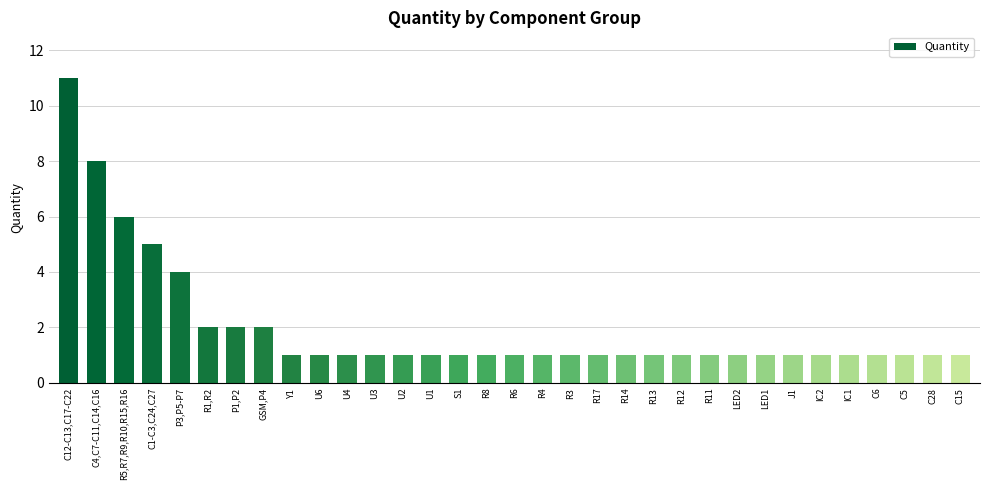

Are the bars horizontal?

No